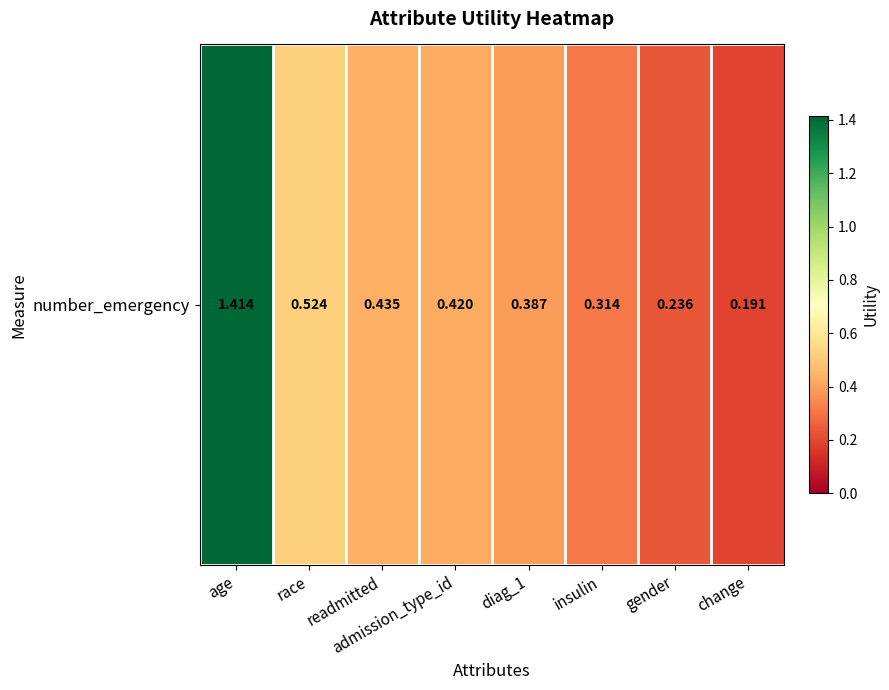

Count the number of data series in this chart.

1